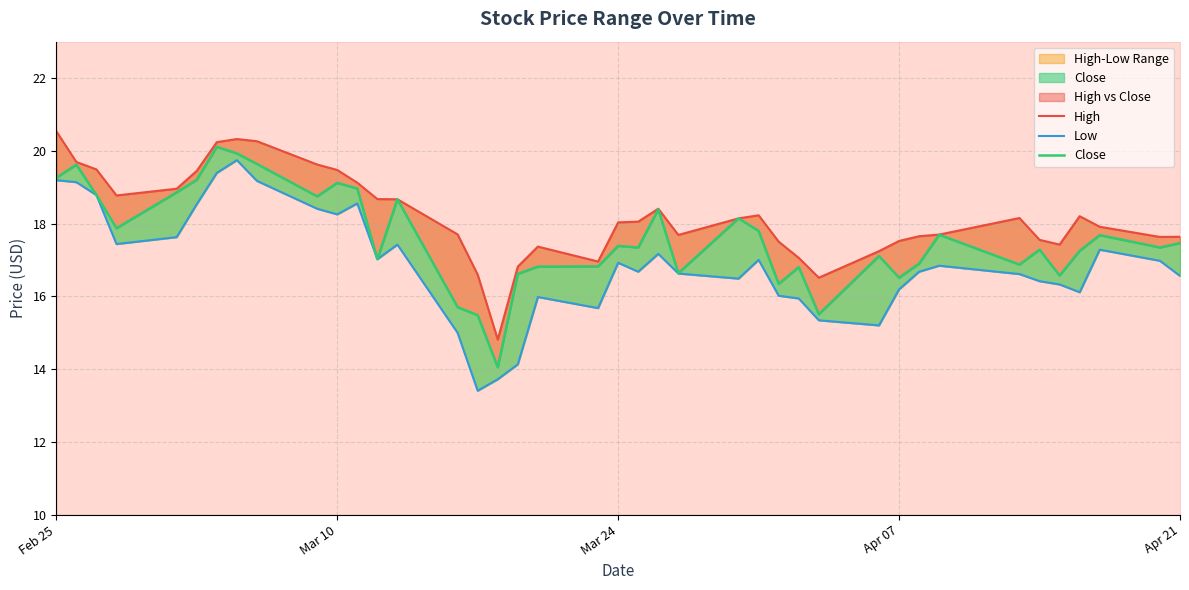

What is the sum of all Low values?

676.1